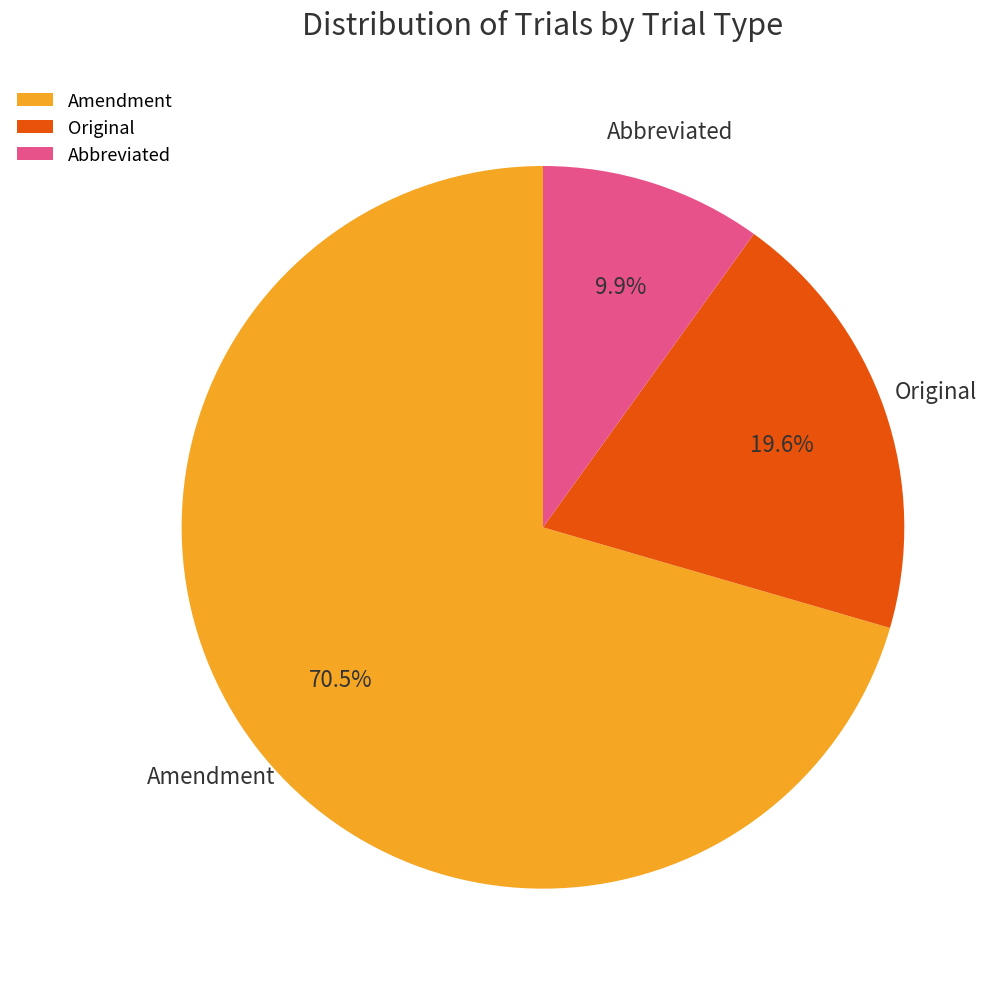

What percentage do Abbreviated and Original together represent?

29.5%